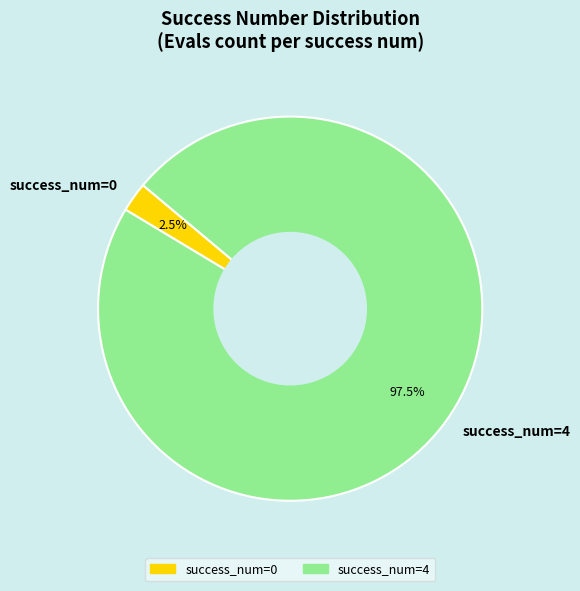

Rank the categories by value from highest to lowest.

success_num=4, success_num=0